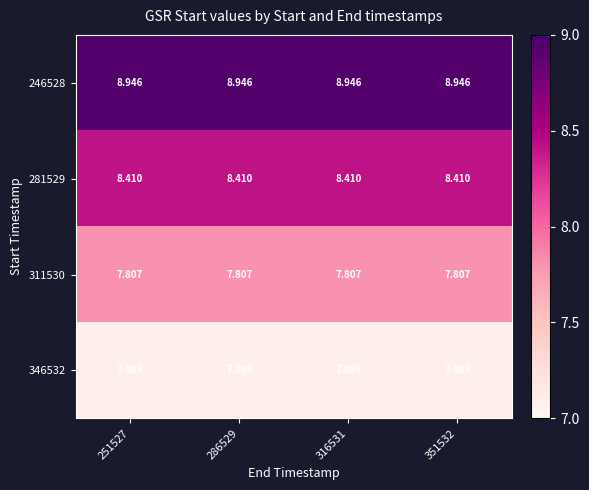

Which series has the largest total across all categories?

246528